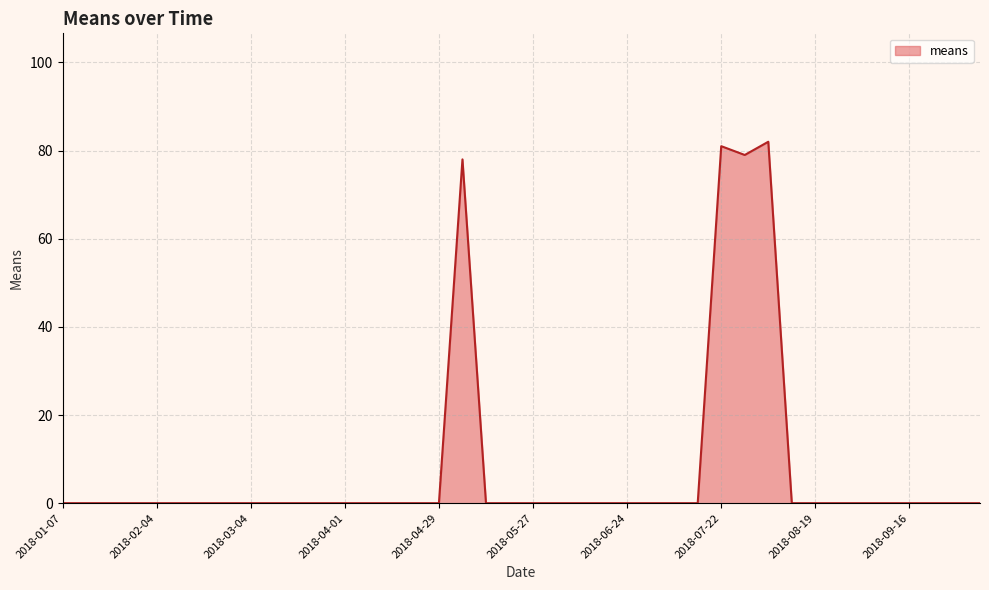

What is the difference between the maximum and minimum values?

82